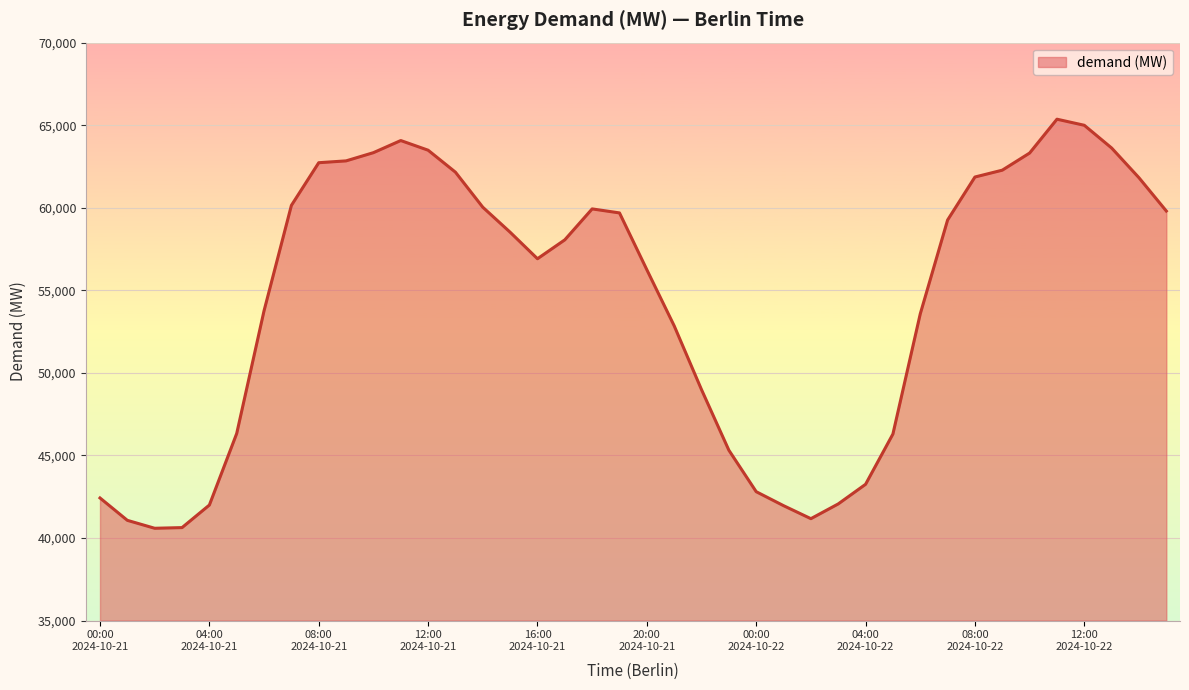

What is the smallest value displayed?

40589.8